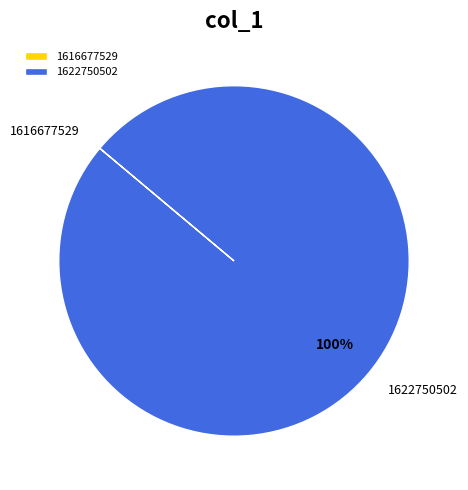

Does any single category account for the majority?

Yes